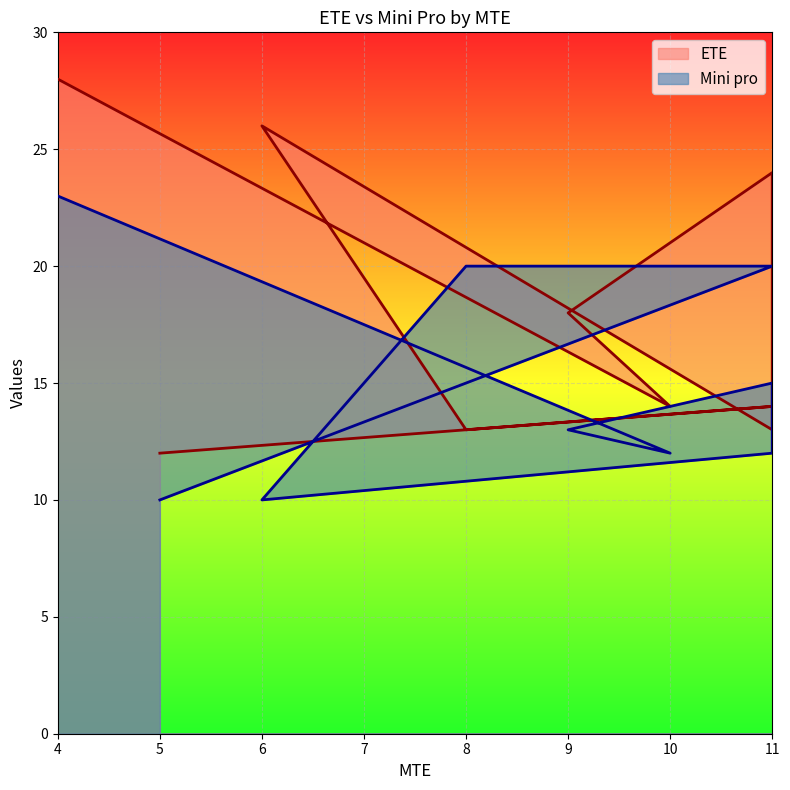

At how many categories does at least one series exceed 16?

6